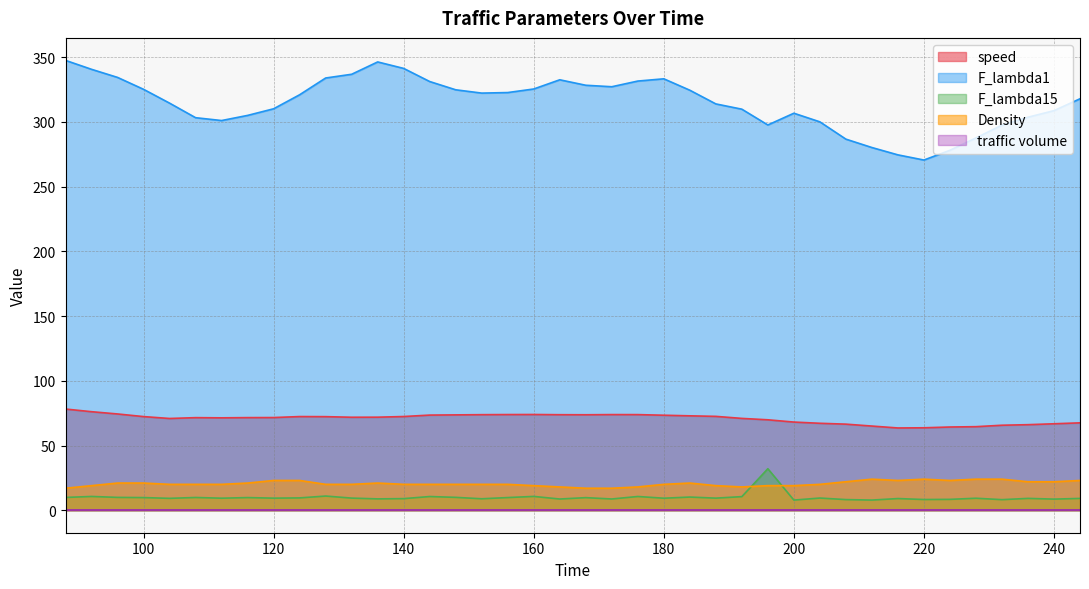

List the labels in order of F_lambda15 value, largest first.

196, 128, 160, 92, 176, 144, 192, 184, 148, 96, 88, 108, 156, 100, 116, 168, 124, 204, 132, 188, 120, 112, 180, 228, 104, 236, 244, 216, 140, 152, 136, 172, 164, 240, 224, 220, 208, 232, 212, 200